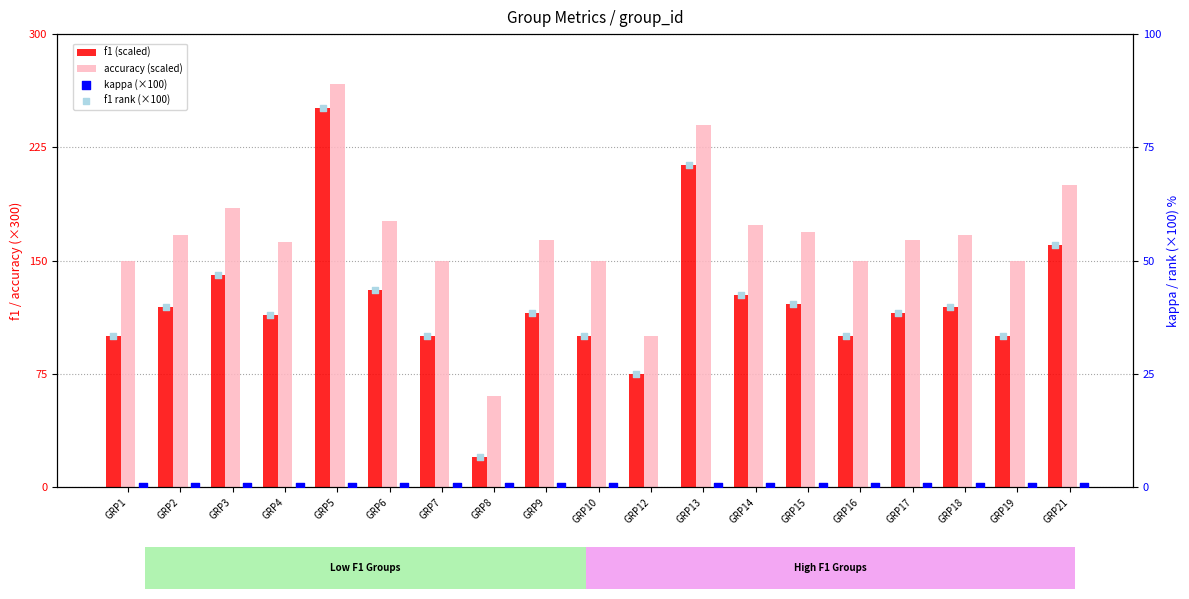

Which series contains the lowest Y value?

kappa (×100)